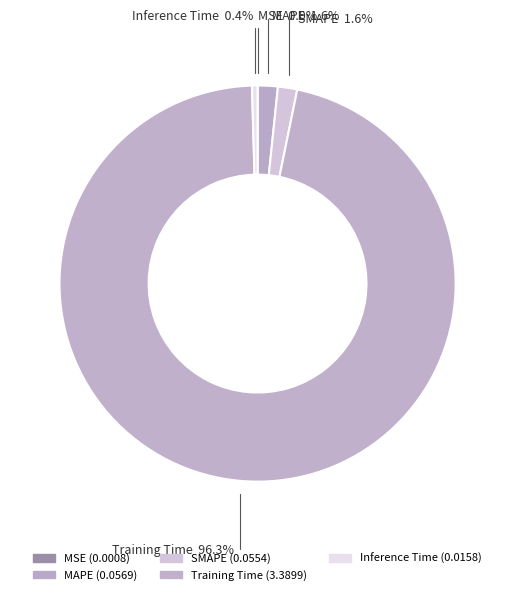

Rank the categories by value from lowest to highest.

MSE, Inference Time, SMAPE, MAPE, Training Time